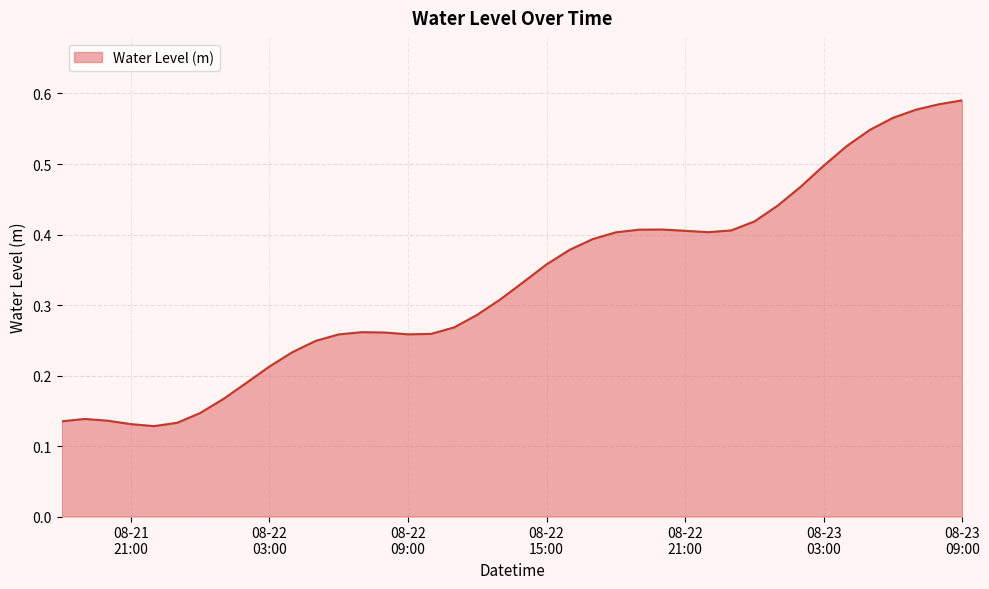

At which category does the chart reach its minimum across all series?

2023-08-21 22:00:00